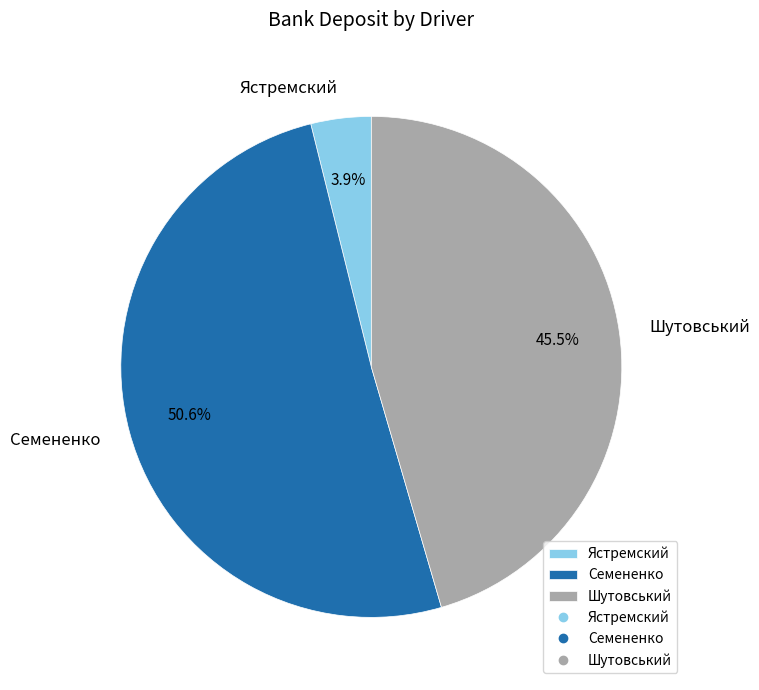

What percentage is the Ястремский slice, to the nearest percent?

4%